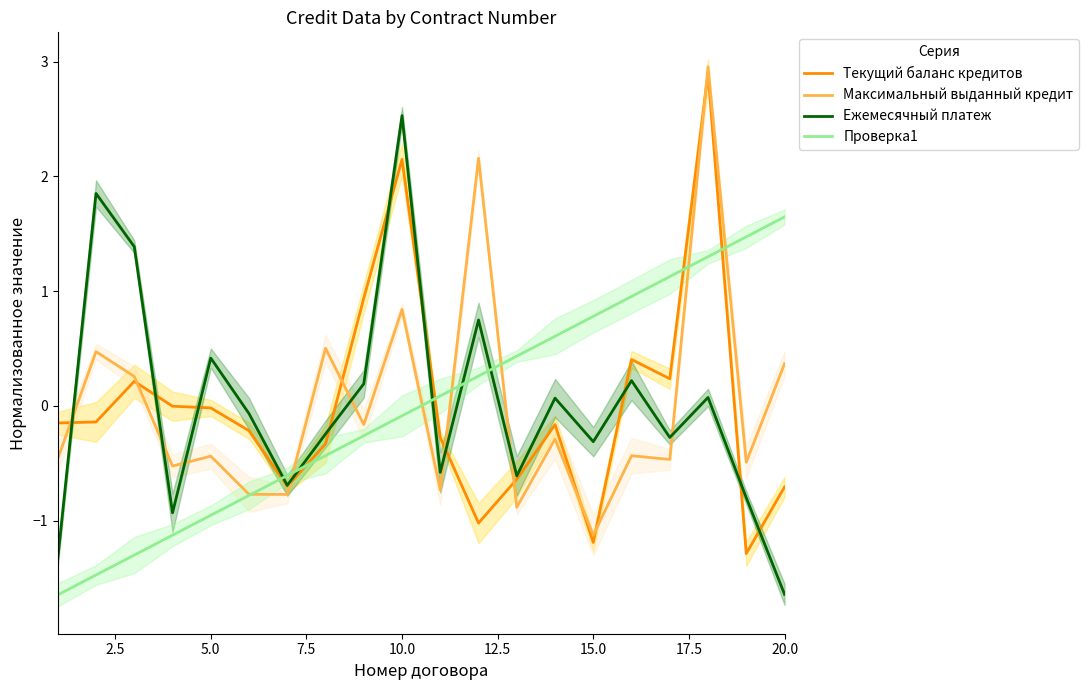

What are all the series names shown in the legend?

Текущий баланс кредитов, Максимальный выданный кредит, Ежемесячный платеж, Проверка1